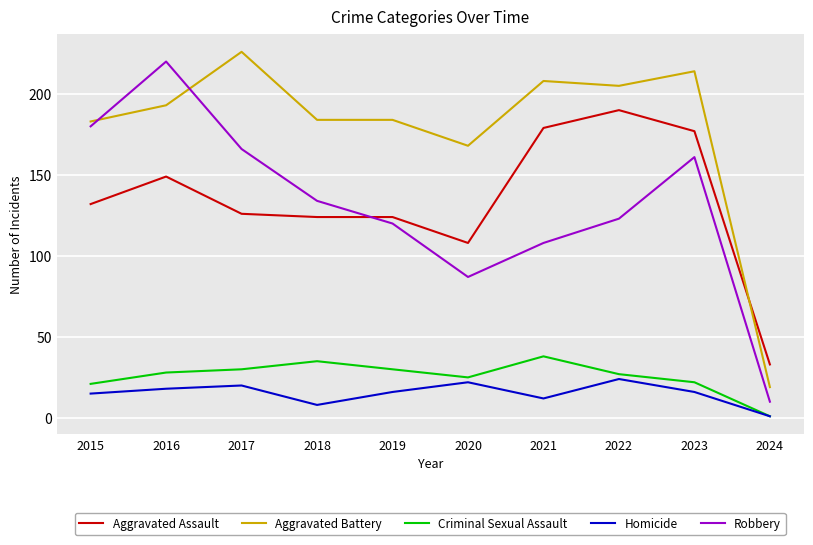

What is the sum of all Robbery values?

1309